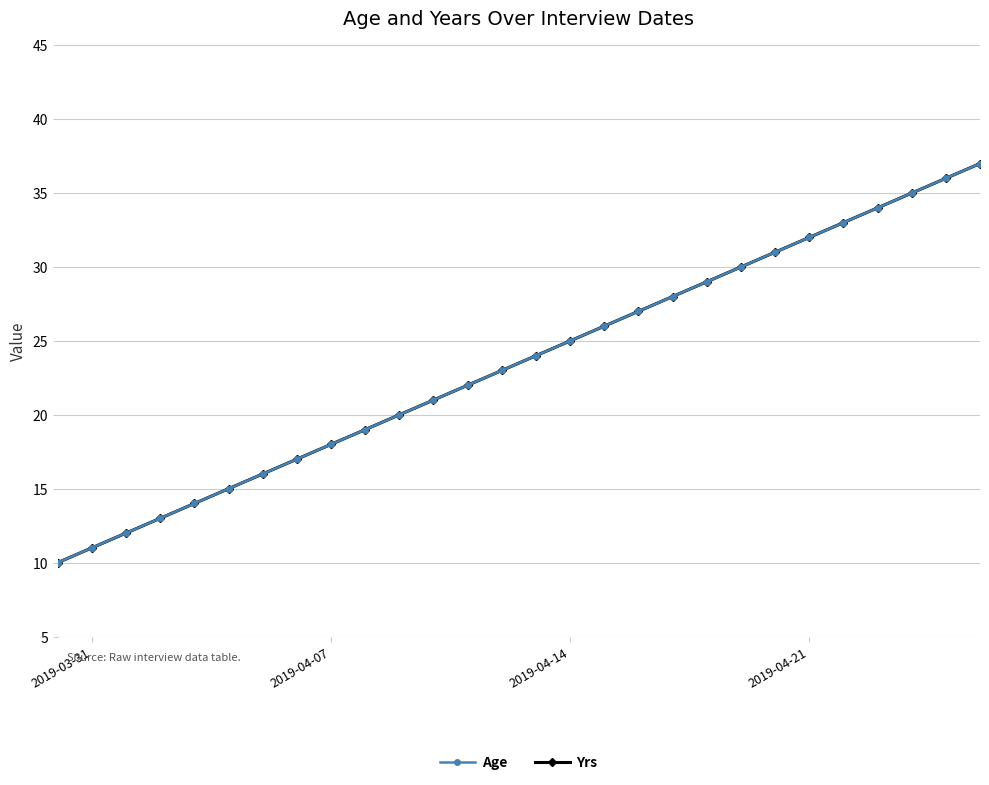

Does the chart have visible grid lines?

Yes